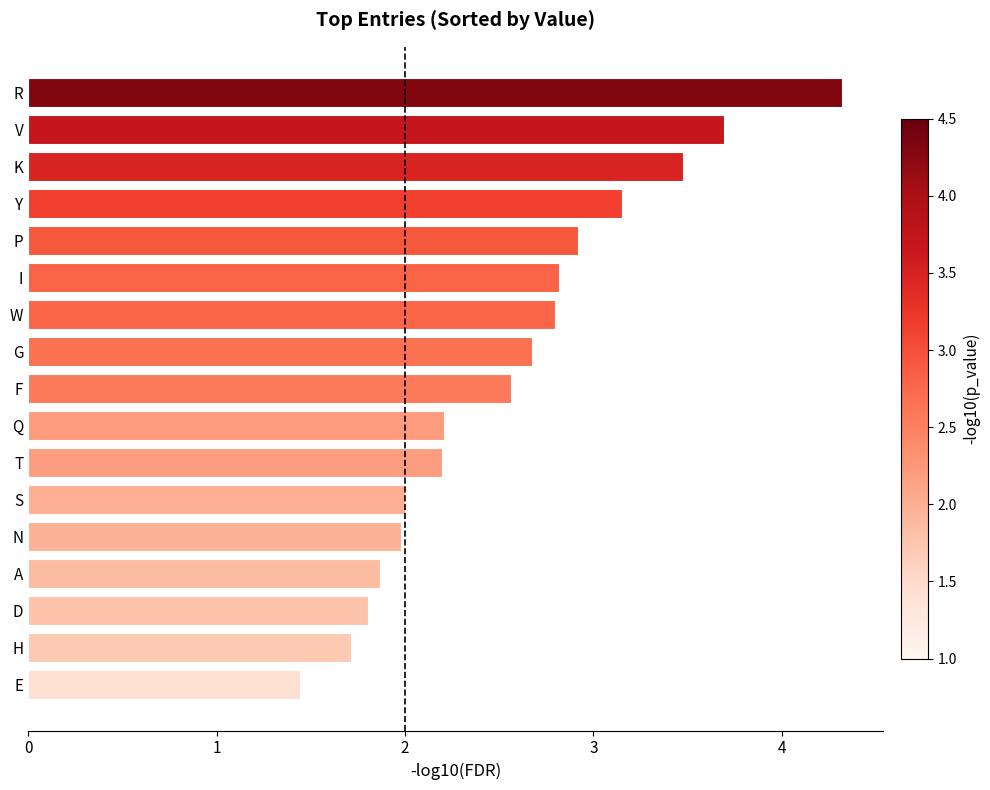

How many bars are there in total?

17